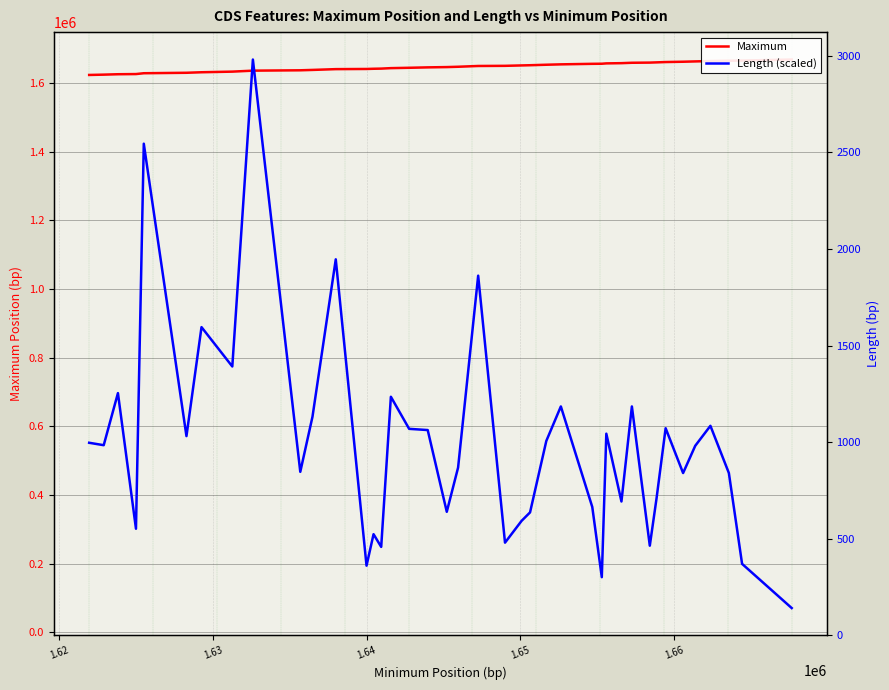

What are all the series names shown in the legend?

Maximum, Length (scaled), Length